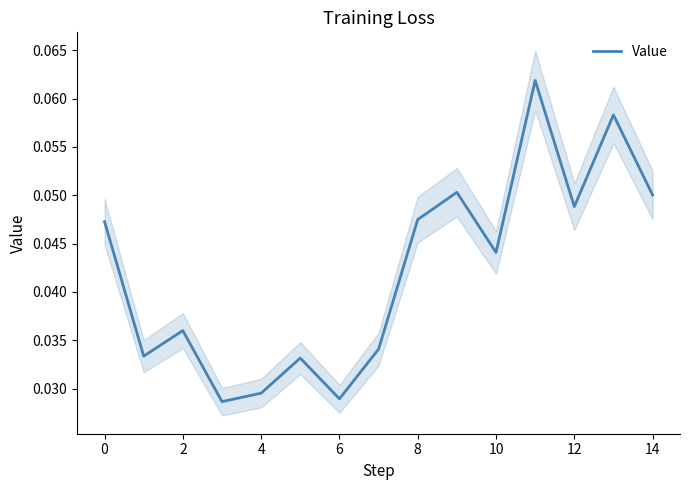

At which category does the data reach its first local peak?

2